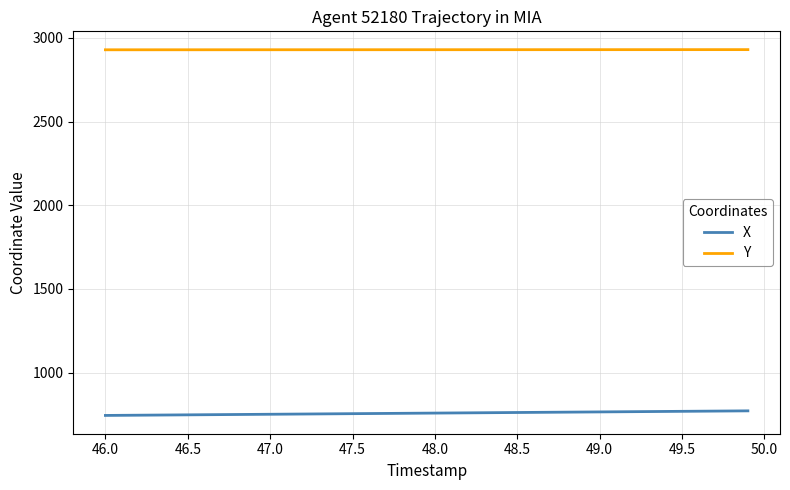

What is the minimum value shown in the chart?

743.4